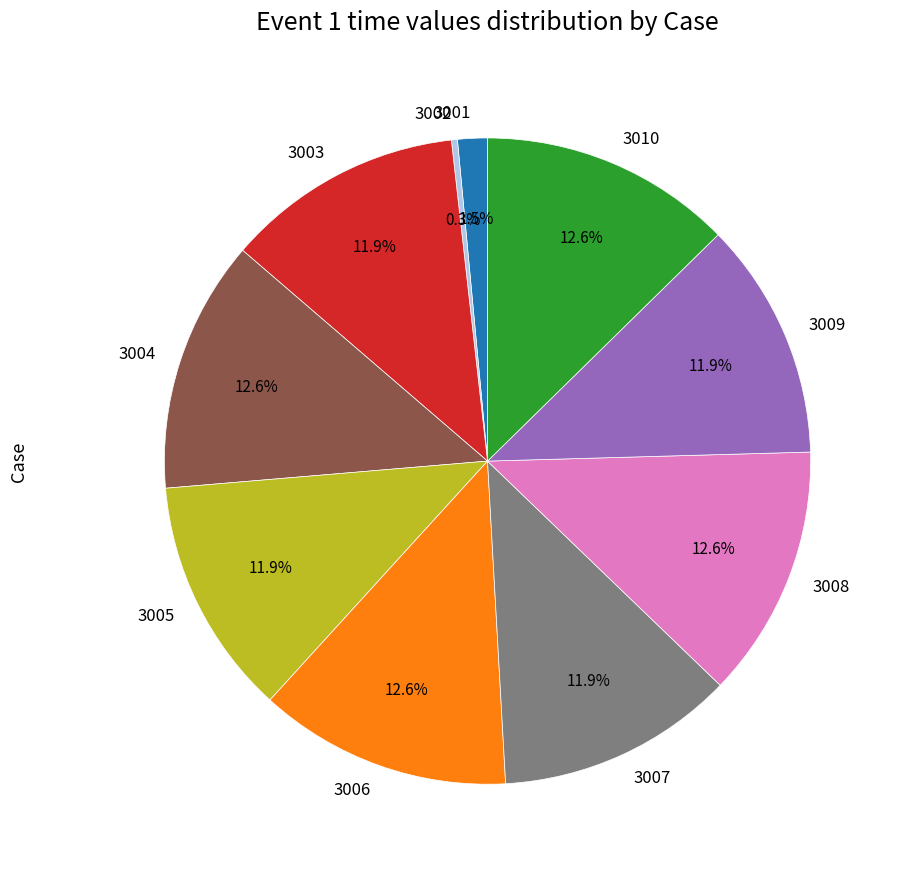

Between 3008 and 3009, which is larger?

3008